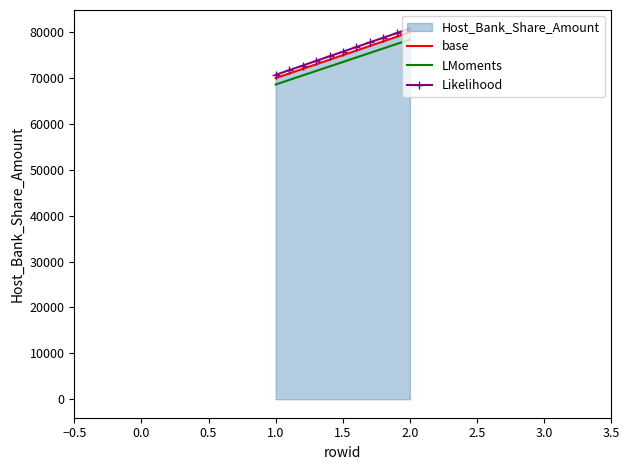

List the labels in order of value, smallest first.

1, 2